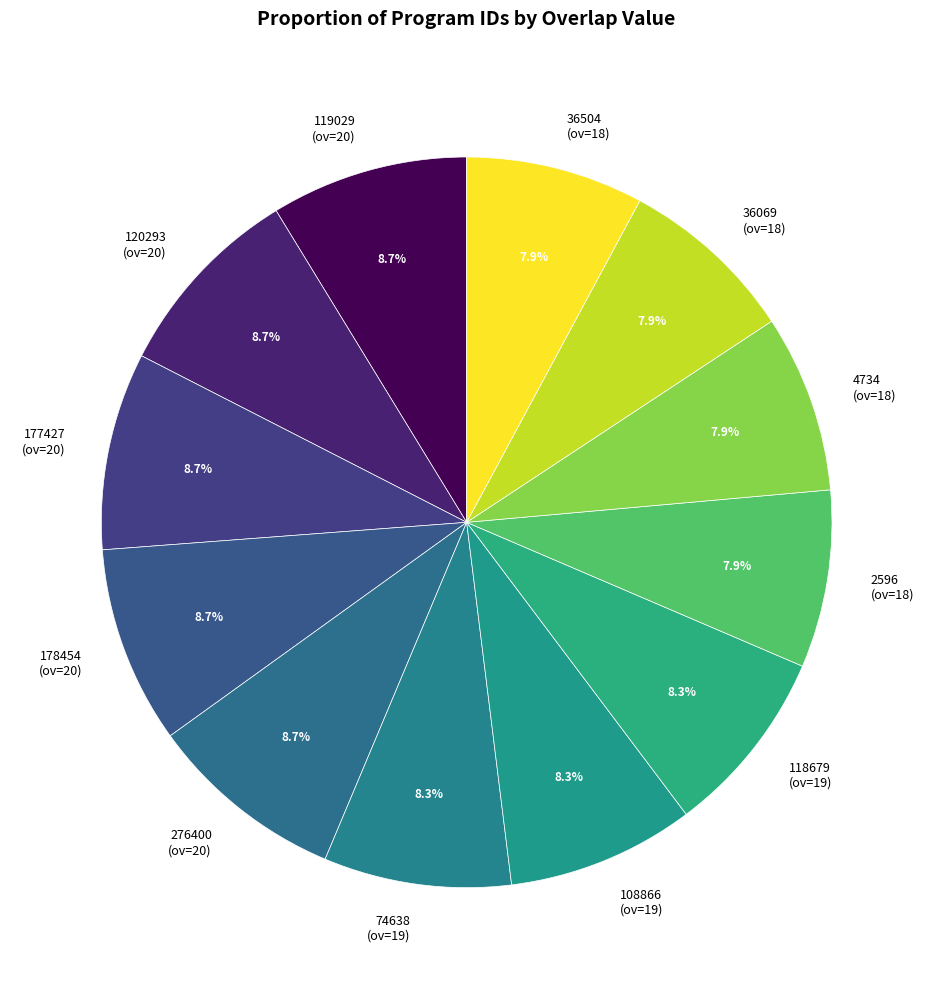

Approximately how many times larger is the value at 108866 (ov=19) compared to 74638 (ov=19)?

1.0